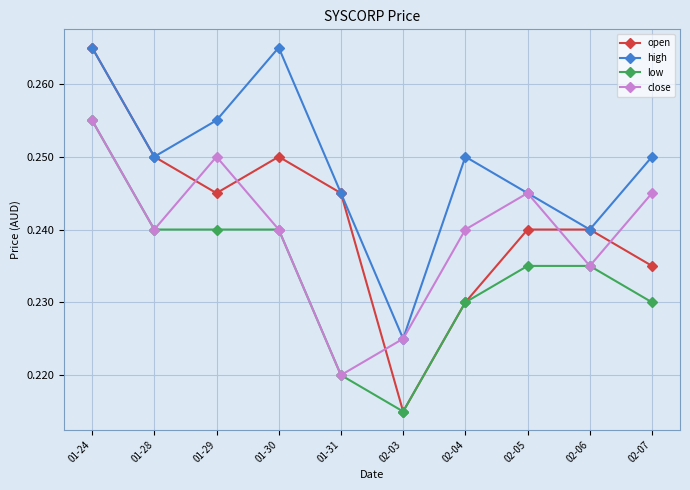

True or false: low and high cross at least once.

False